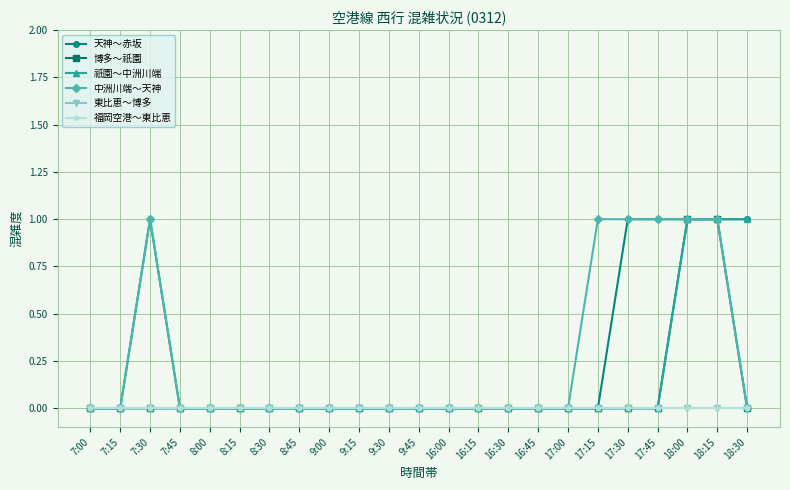

Is this an area chart (filled region under the line)?

No